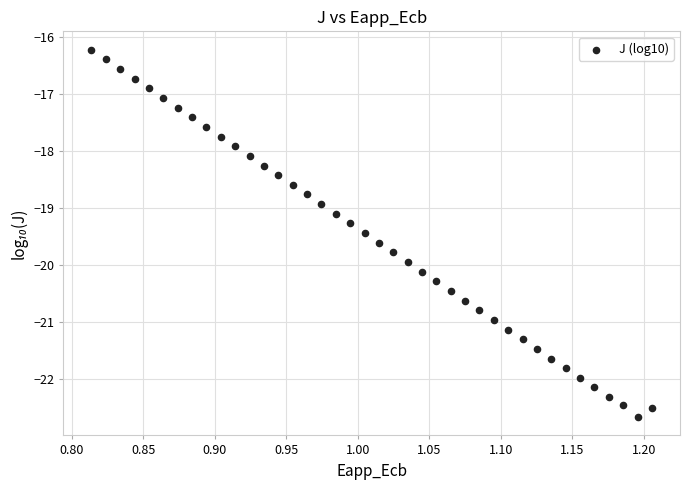

What is the range of Y values (max minus min)?

6.5